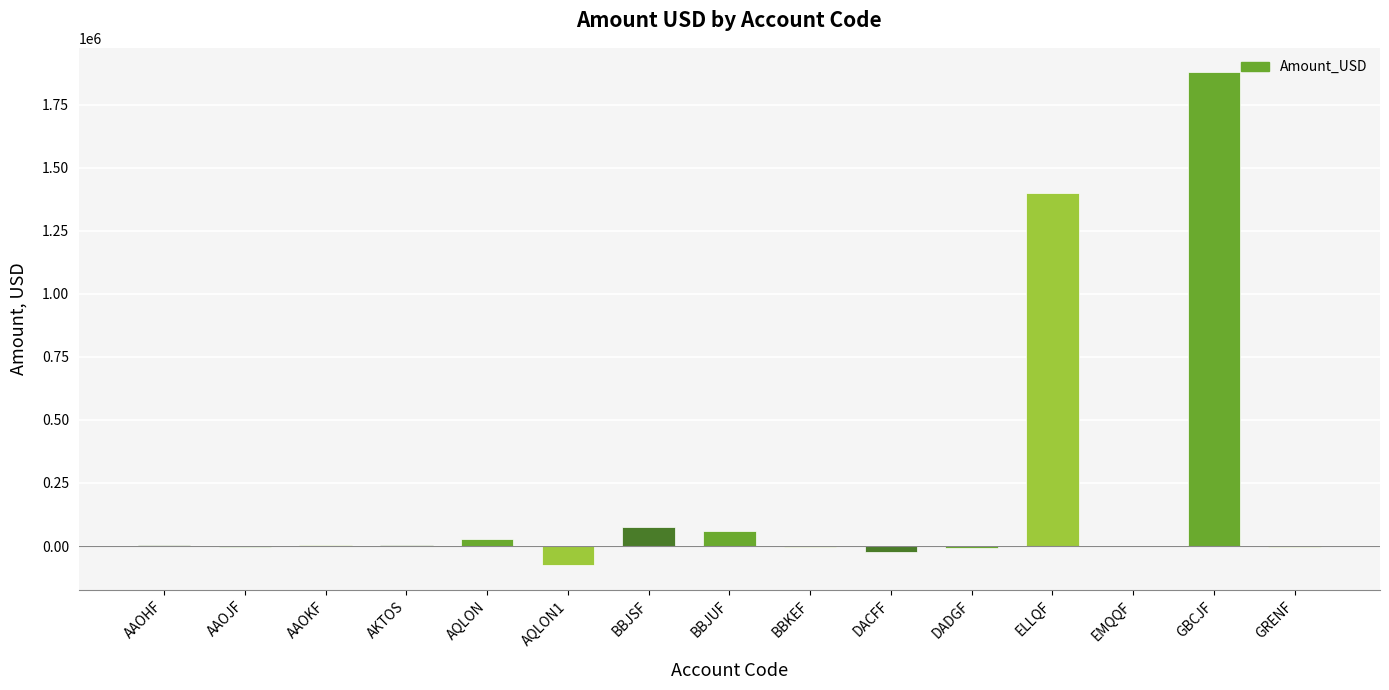

Where is the data nearest to the value 900189?

ELLQF